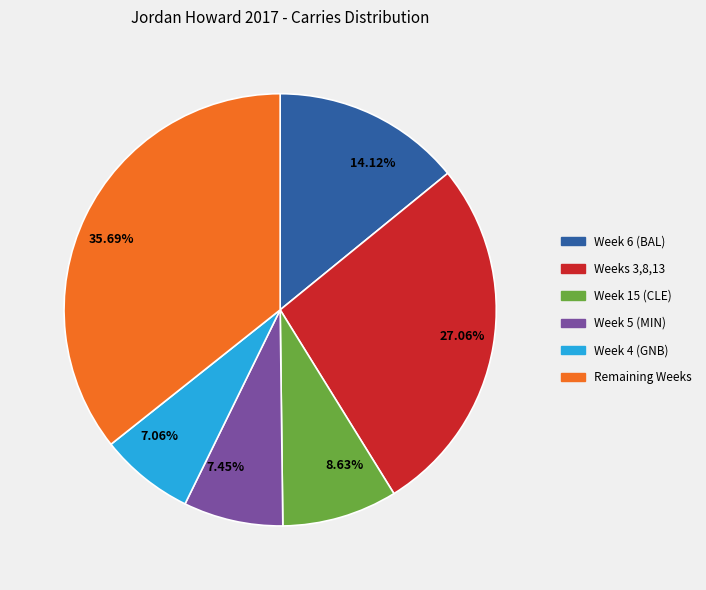

Between 27.06% and 7.45%, which is larger?

27.06%